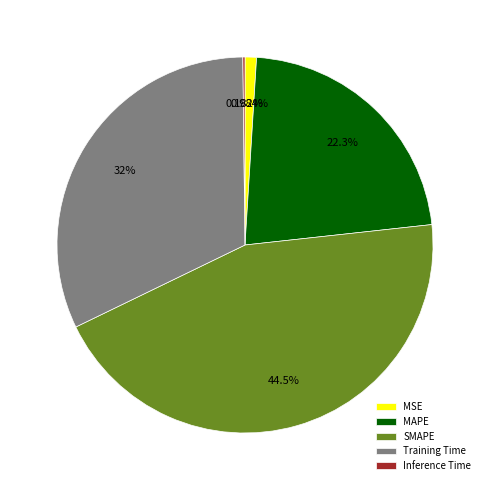

Is there a majority slice in this chart?

No